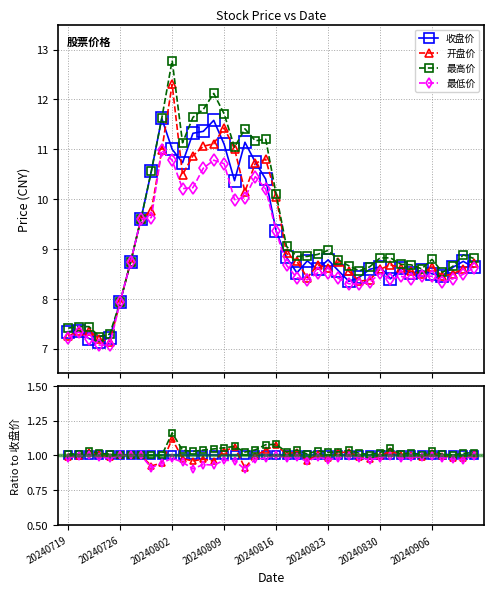

What position from the left is 20240830?

31